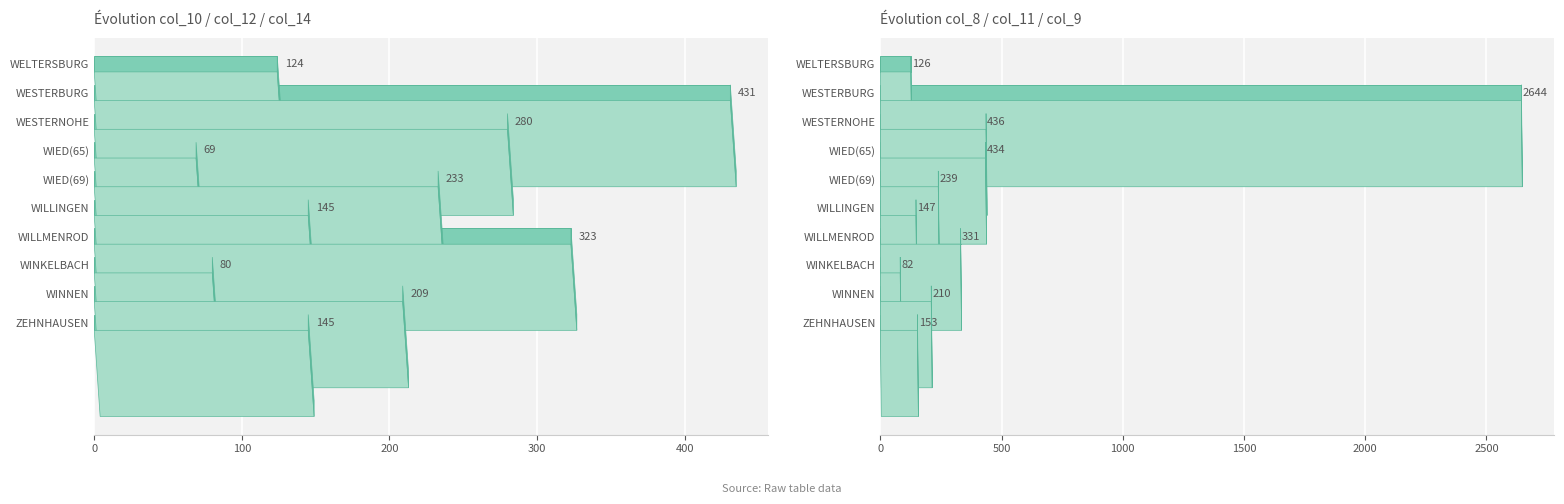

What is the minimum value shown in the chart?

69